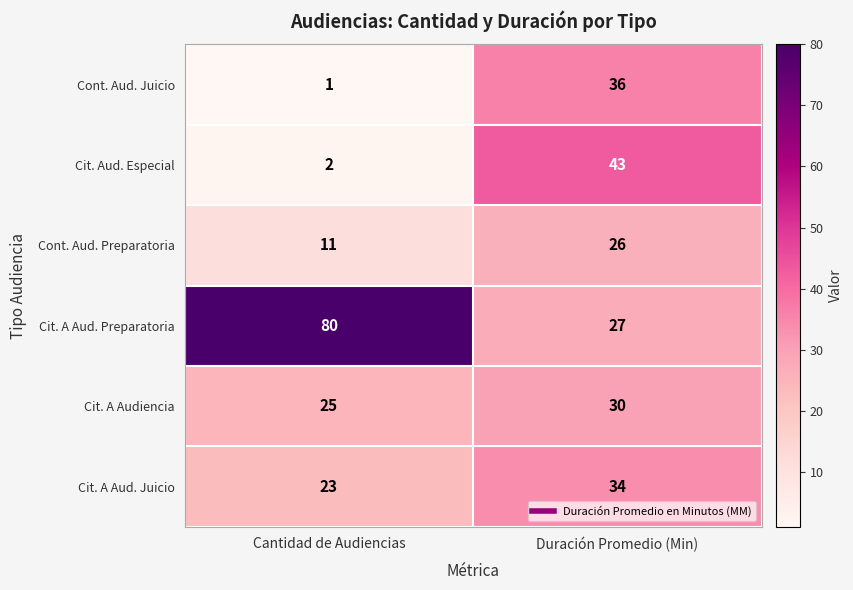

Reading left to right, extract all data points from this chart.

Cont. Aud. Juicio: 1	36
Cit. Aud. Especial: 2	43
Cont. Aud. Preparatoria: 11	26
Cit. A Aud. Preparatoria: 80	27
Cit. A Audiencia: 25	30
Cit. A Aud. Juicio: 23	34